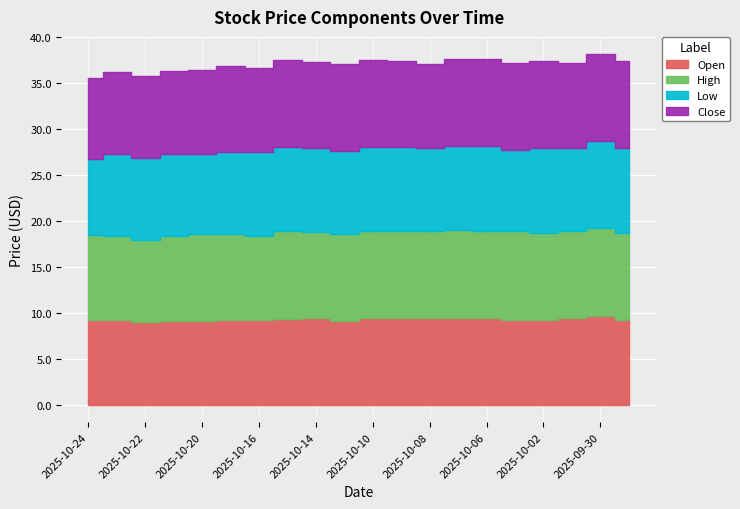

What is the minimum value shown in the chart?

8.3